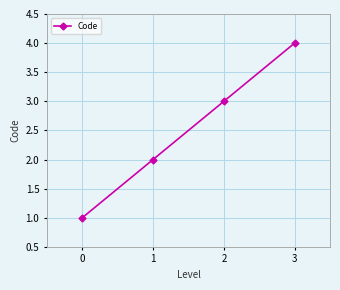

Reading left to right, list all the values displayed in this chart.

0=1	1=2	2=3	3=4